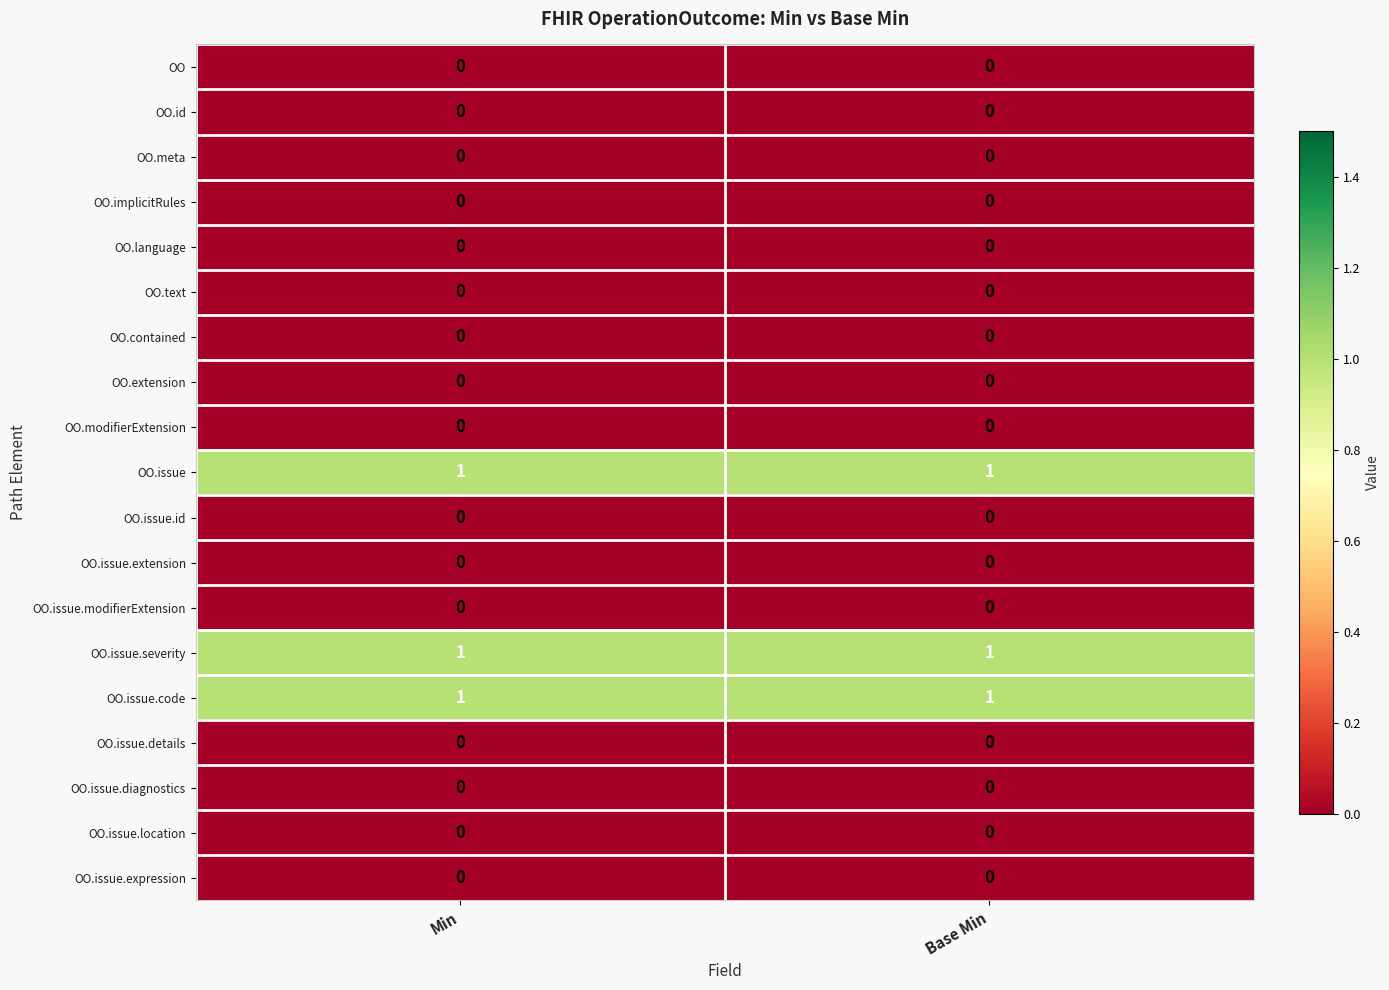

What is the total value across all series at Min?

3